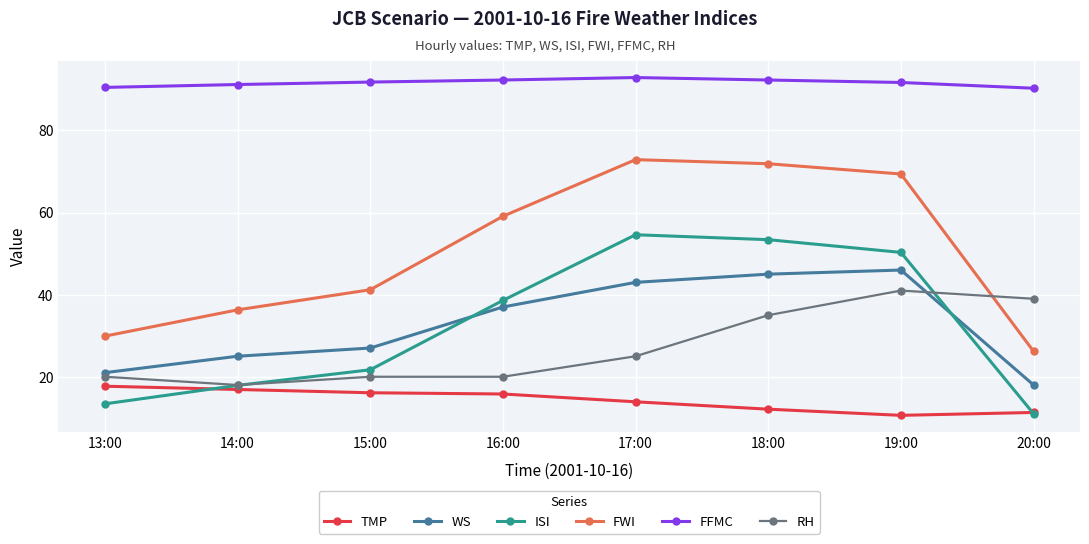

Is the value of WS at 20:00 greater than the value of FWI at 14:00?

No